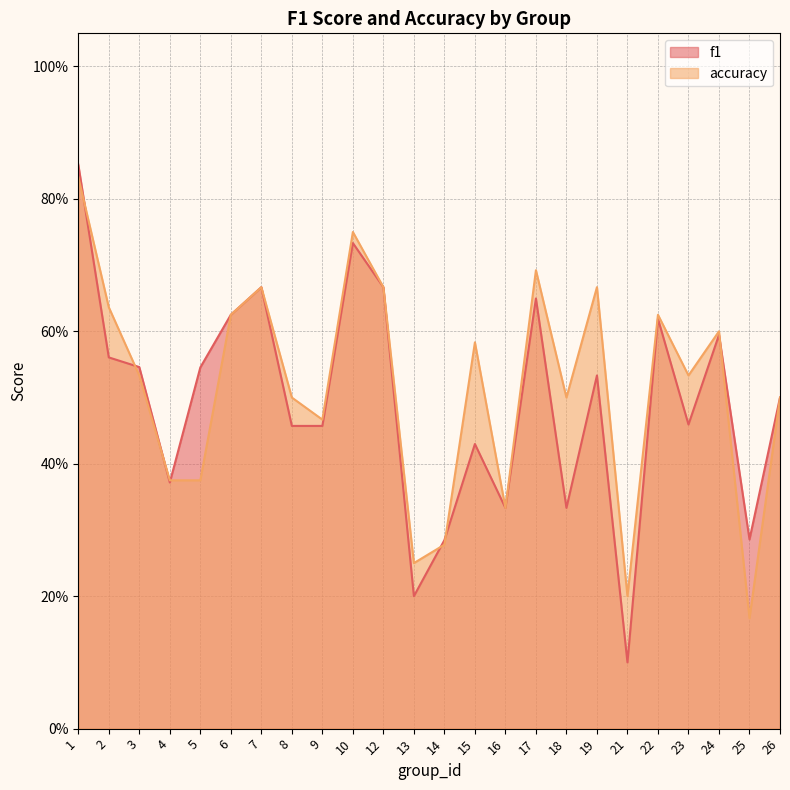

Between which two adjacent categories do accuracy and f1 first intersect?

1 and 2